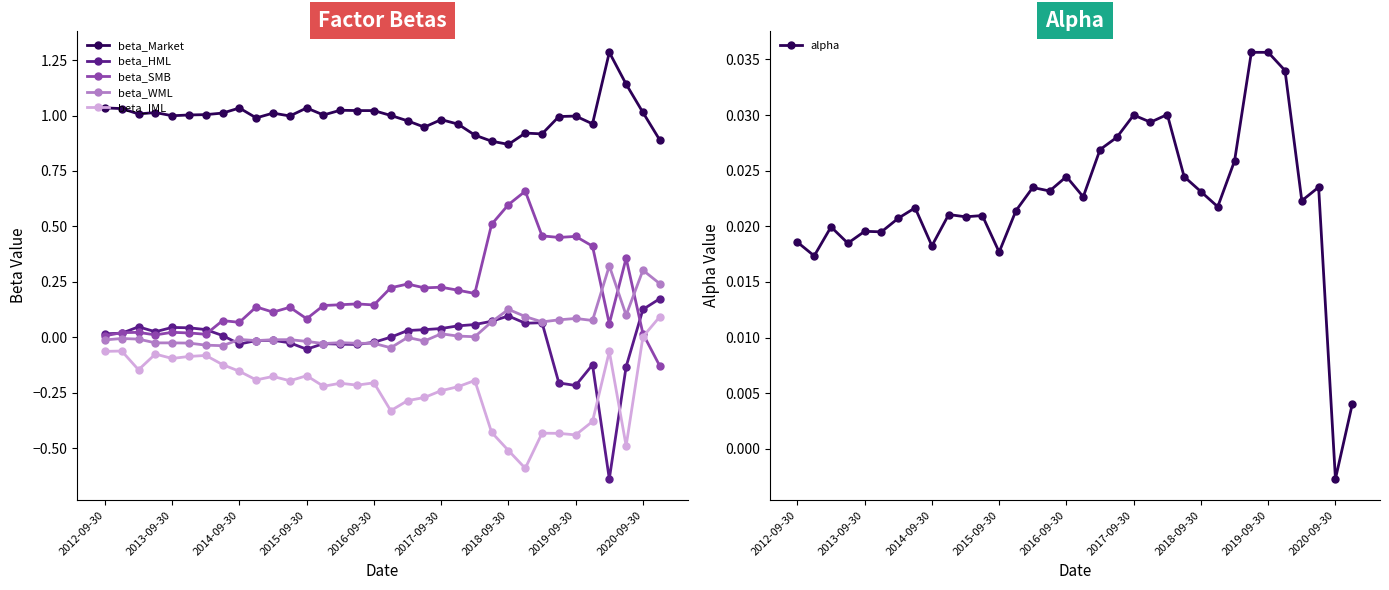

Reading right to left, transcribe all the data shown in this chart.

beta_Market: 0.9	1.0	1.1	1.3	1.0	1.0	1.0	0.9	0.9	0.9	0.9	0.9	1.0	1.0	0.9	1.0	1.0	1.0	1.0	1.0	1.0	1.0	1.0	1.0	1.0	1.0	1.0	1.0	1.0	1.0	1.0	1.0	1.0	1.0
beta_HML: 0.2	0.1	-0.1	-0.6	-0.1	-0.2	-0.2	0.1	0.1	0.1	0.1	0.1	0.1	0.0	0.0	0.0	0.0	-0.0	-0.0	-0.0	-0.0	-0.1	-0.0	-0.0	-0.0	-0.0	0.0	0.0	0.0	0.0	0.0	0.0	0.0	0.0
beta_SMB: -0.1	0.0	0.4	0.1	0.4	0.5	0.5	0.5	0.7	0.6	0.5	0.2	0.2	0.2	0.2	0.2	0.2	0.1	0.2	0.1	0.1	0.1	0.1	0.1	0.1	0.1	0.1	0.0	0.0	0.0	0.0	0.0	0.0	0.0
beta_WML: 0.2	0.3	0.1	0.3	0.1	0.1	0.1	0.1	0.1	0.1	0.1	0.0	0.0	0.0	-0.0	-0.0	-0.0	-0.0	-0.0	-0.0	-0.0	-0.0	-0.0	-0.0	-0.0	-0.0	-0.0	-0.0	-0.0	-0.0	-0.0	-0.0	-0.0	-0.0
beta_IML: 0.1	0.0	-0.5	-0.1	-0.4	-0.4	-0.4	-0.4	-0.6	-0.5	-0.4	-0.2	-0.2	-0.2	-0.3	-0.3	-0.3	-0.2	-0.2	-0.2	-0.2	-0.2	-0.2	-0.2	-0.2	-0.2	-0.1	-0.1	-0.1	-0.1	-0.1	-0.1	-0.1	-0.1
alpha: 0.0	-0.0	0.0	0.0	0.0	0.0	0.0	0.0	0.0	0.0	0.0	0.0	0.0	0.0	0.0	0.0	0.0	0.0	0.0	0.0	0.0	0.0	0.0	0.0	0.0	0.0	0.0	0.0	0.0	0.0	0.0	0.0	0.0	0.0